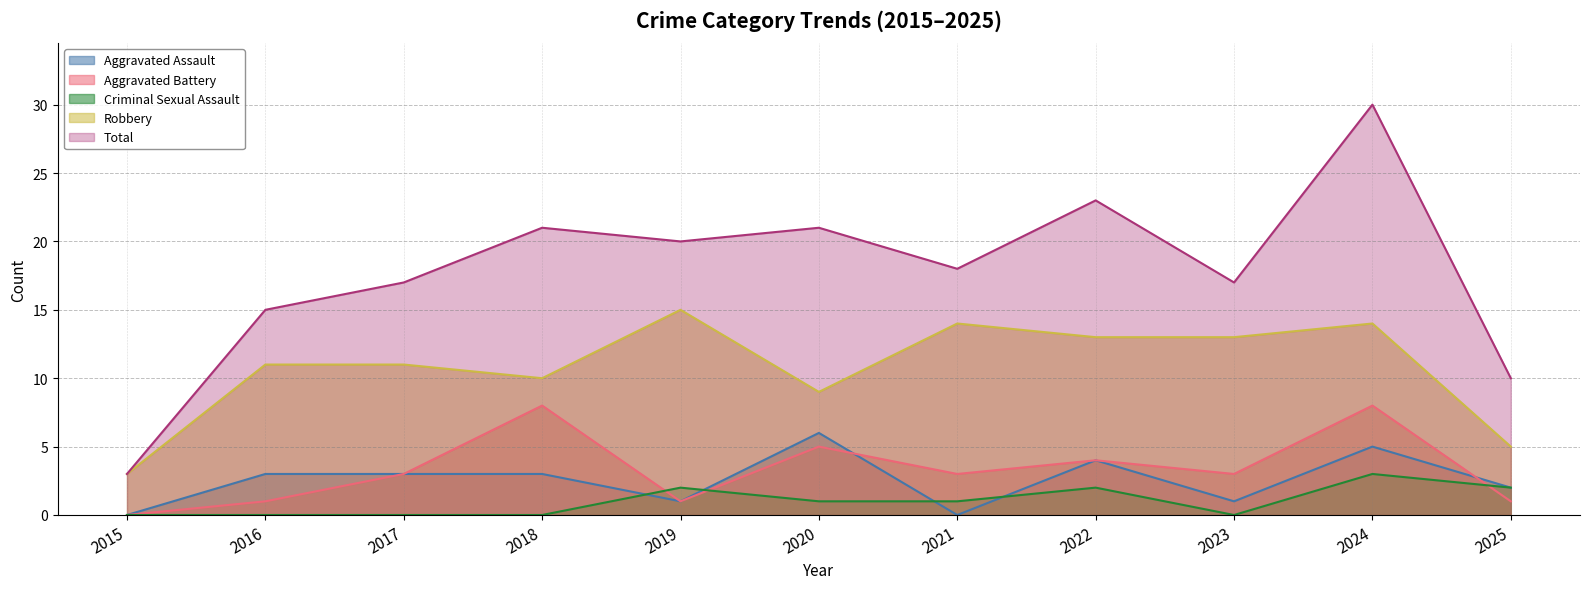

Count the Aggravated Assault values in the range 1 to 4.

7